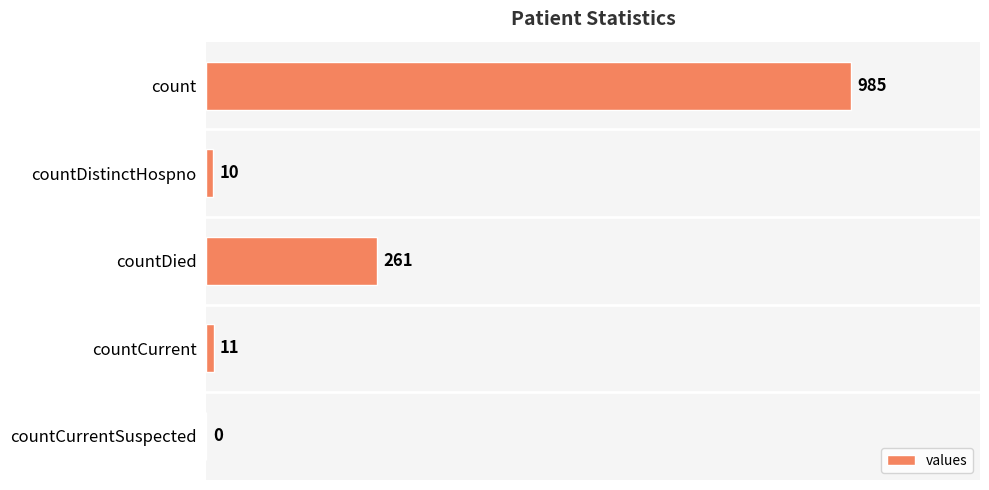

What is the change in value from countCurrent to countCurrentSuspected?

-11